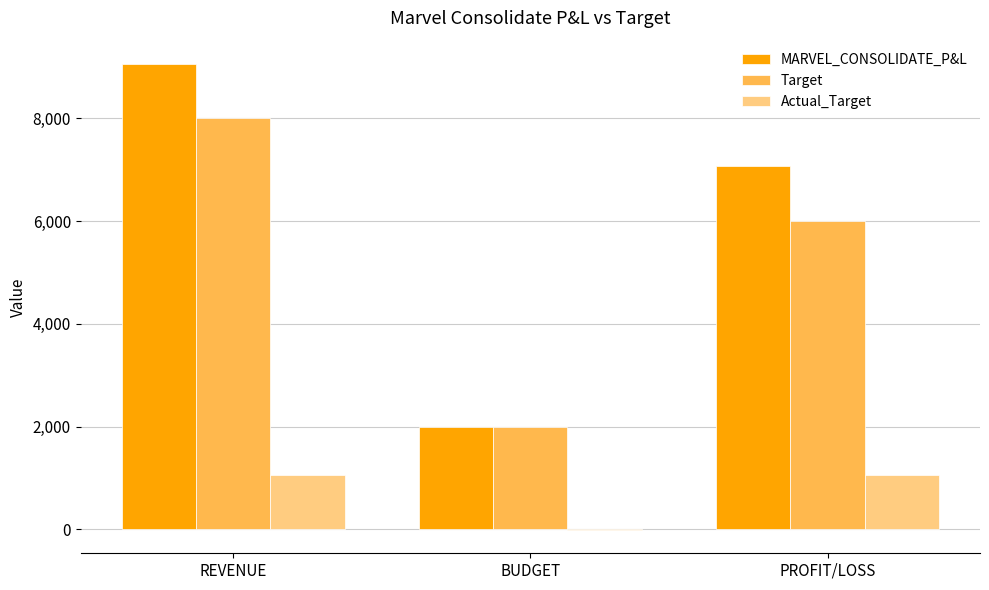

The MARVEL_CONSOLIDATE_P&L series shows 9054.6 at REVENUE. True or false?

True